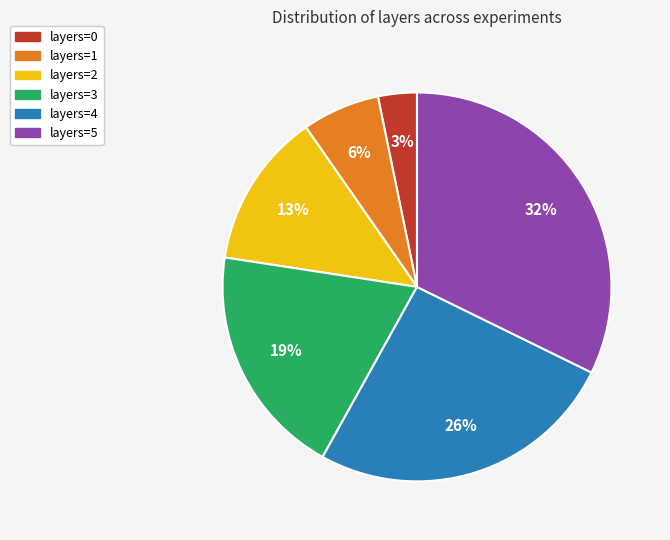

What percentage is the layers=4 slice, to the nearest percent?

26%